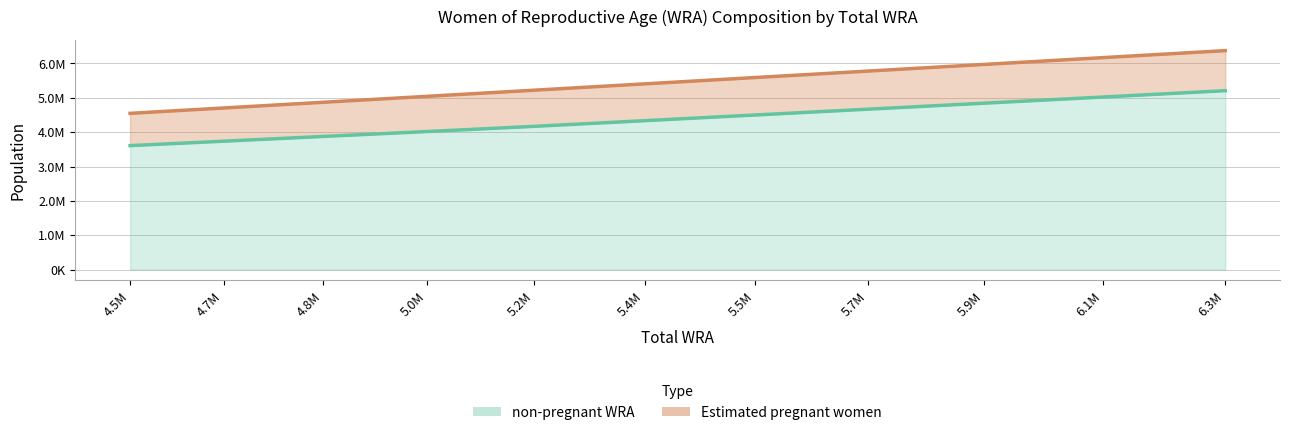

What is the total value across all series at 5.5M?

10089621.2